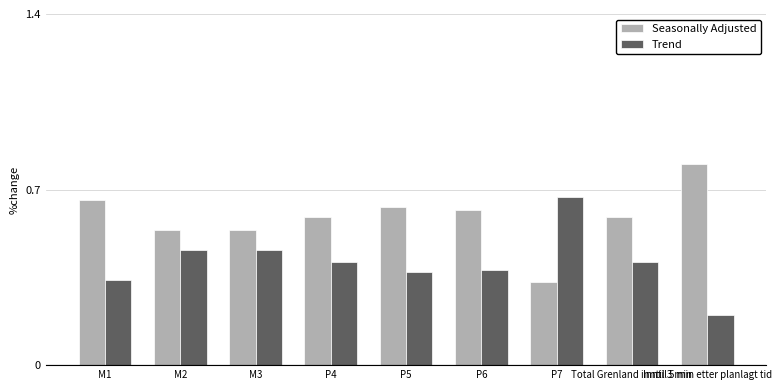

True or false: Trend has a value of 0.4 at P6.

True